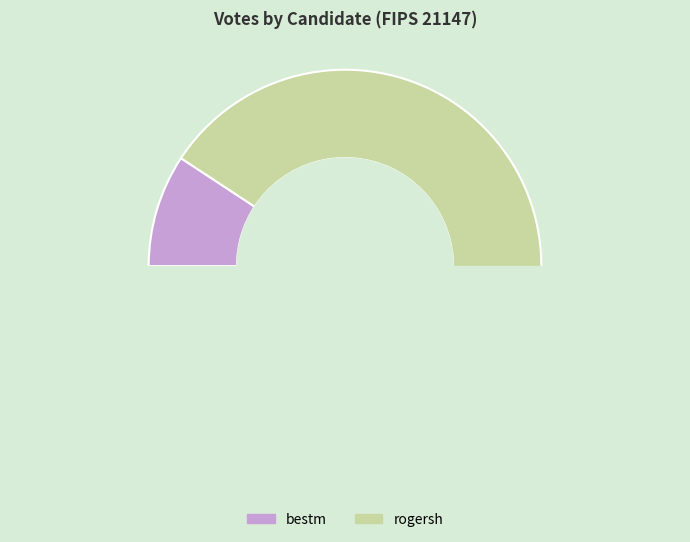

What is the ratio of the value at bestm to the value at rogersh?

0.1